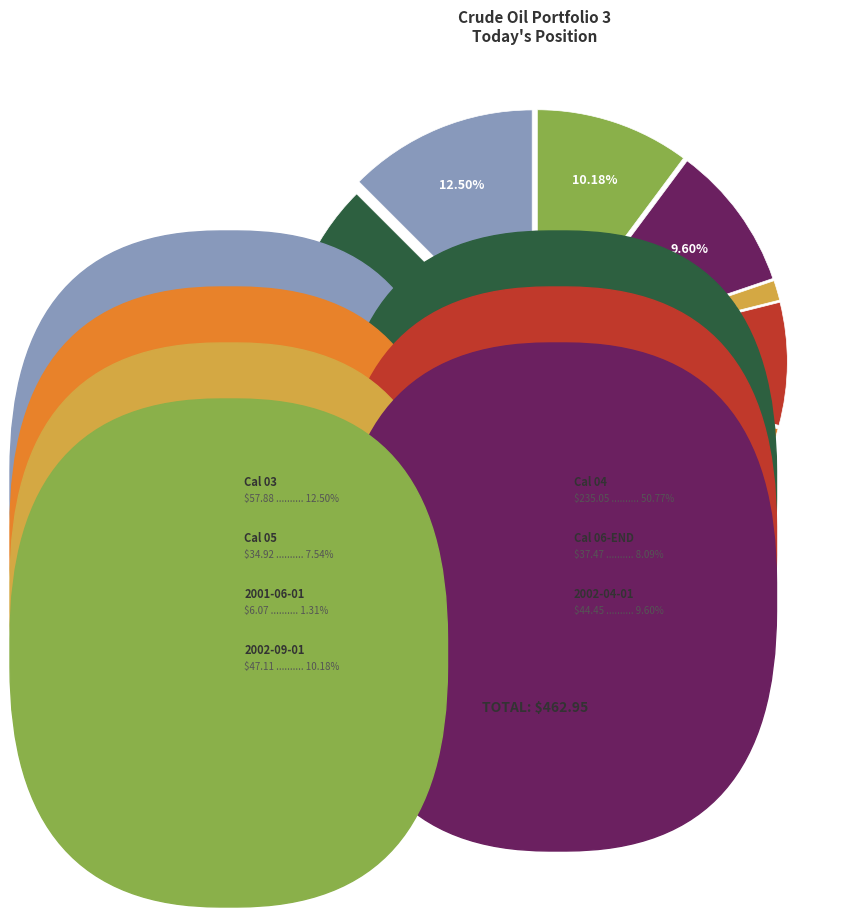

To the nearest percent, what is the difference between the largest and smallest slice percentages?

49%